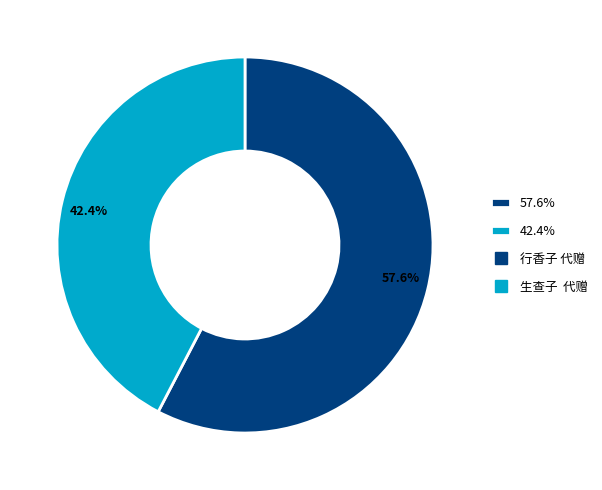

Is there a majority slice in this chart?

Yes